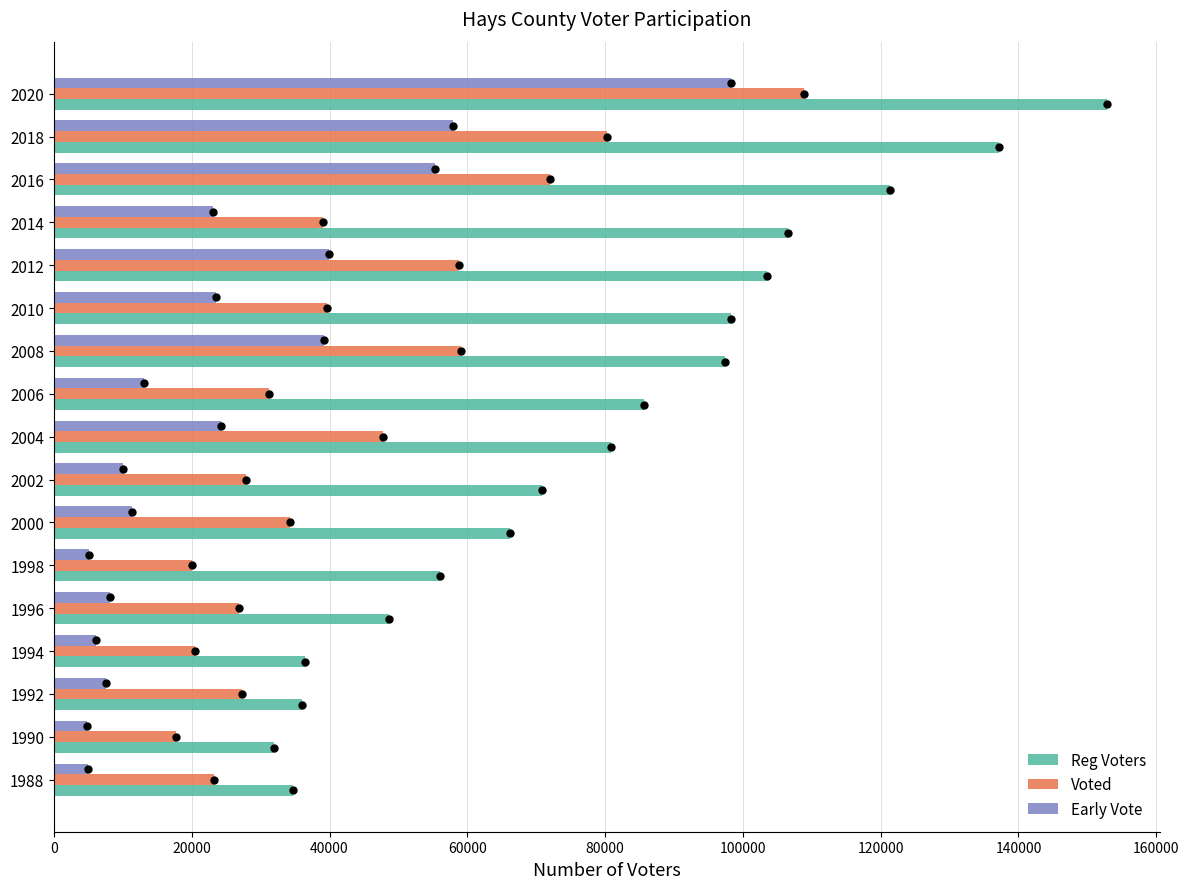

Which series has the largest total across all categories?

Reg Voters